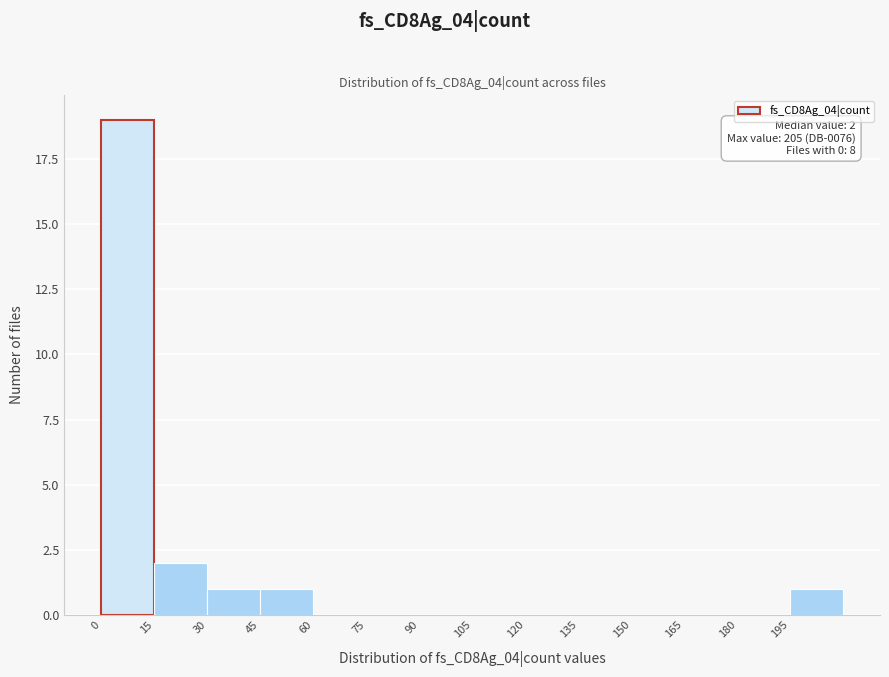

Which range on the x-axis has the tallest bar?

0 to 15